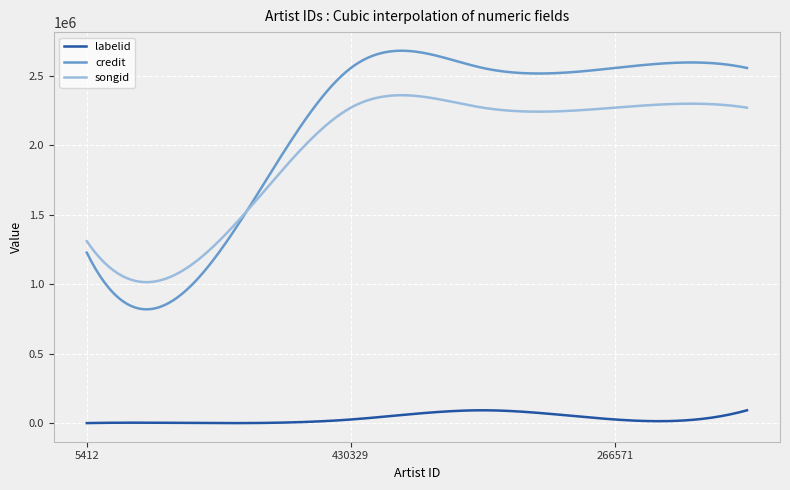

What are all the series names shown in the legend?

labelid, credit, songid